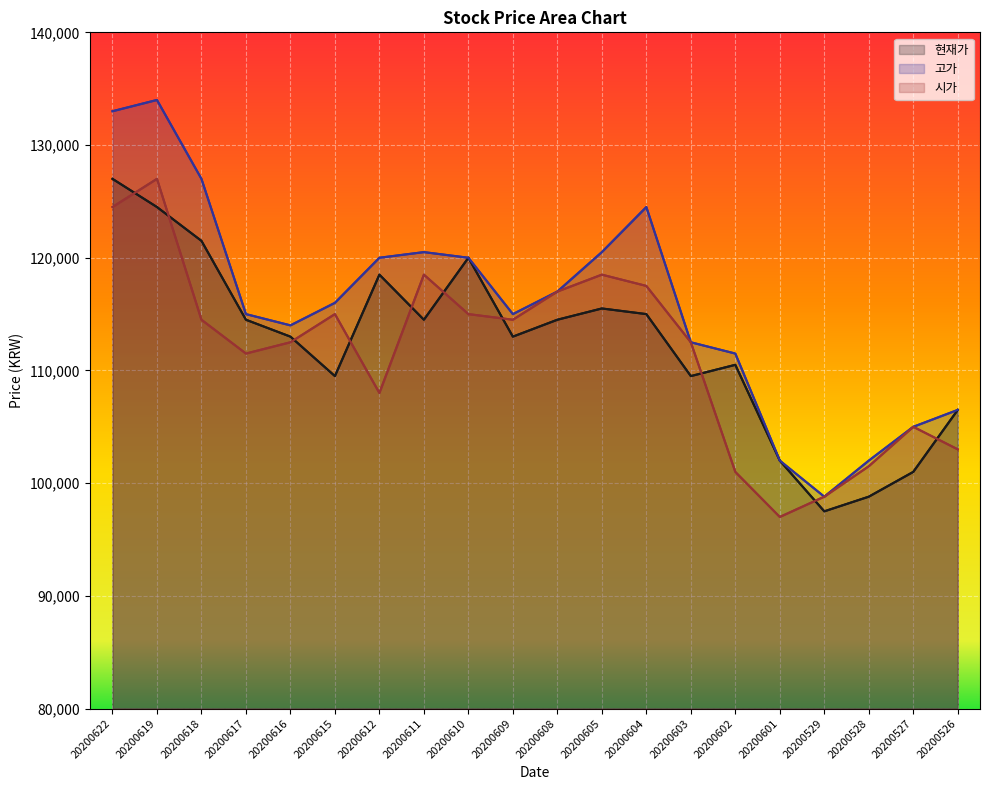

At which category is the sum across all series the highest?

20200619